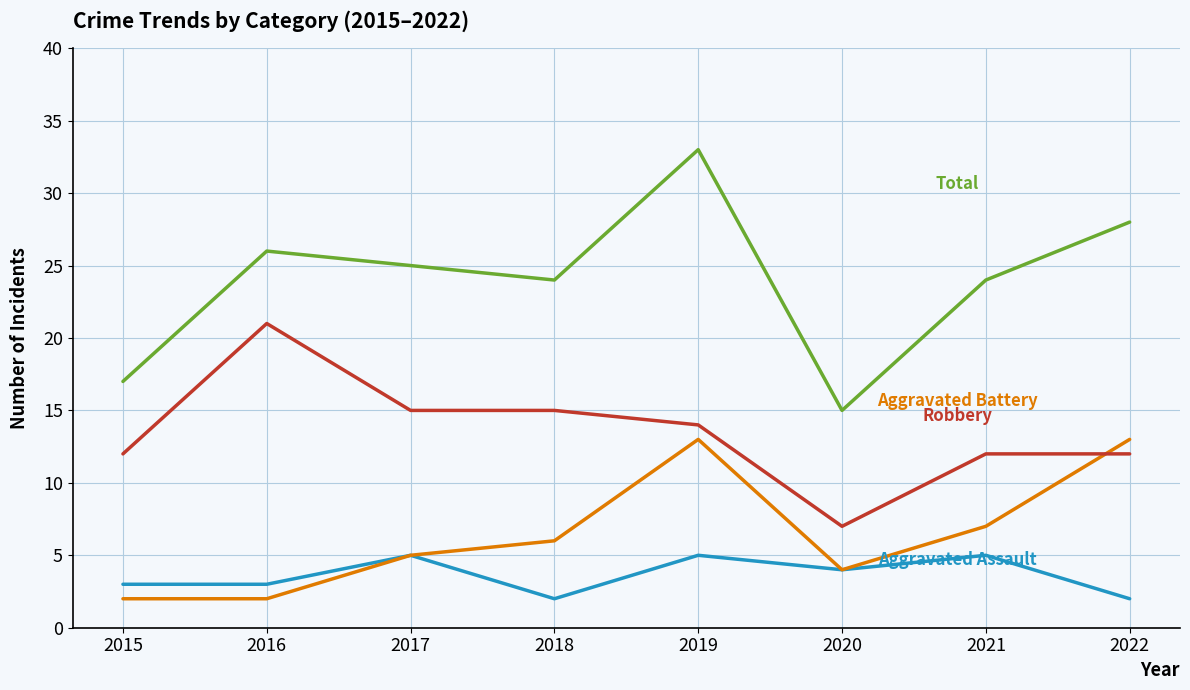

Is this an area chart (filled region under the line)?

No